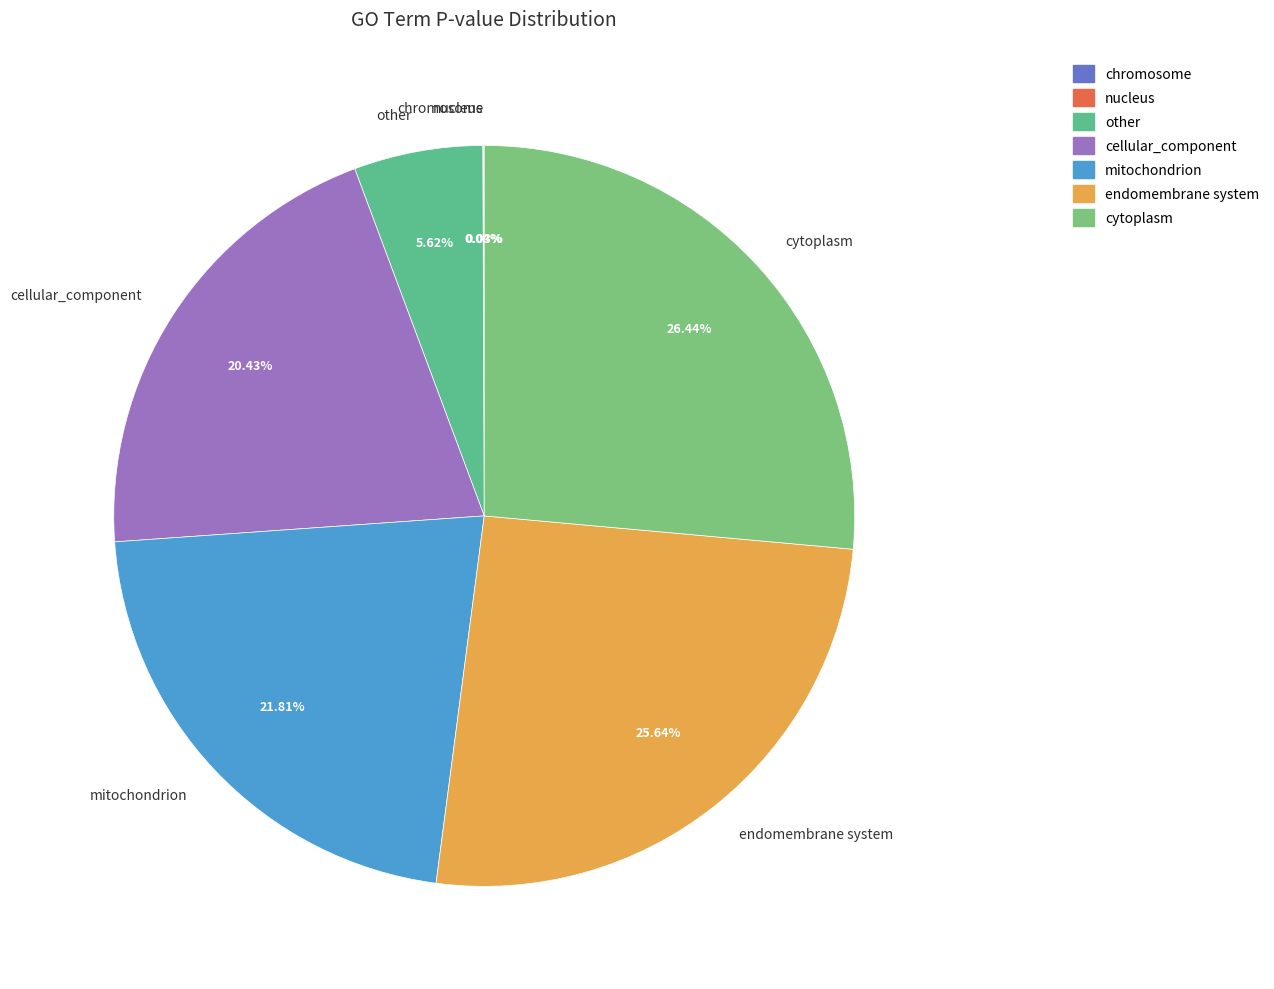

Does other account for over 50% of the chart?

No